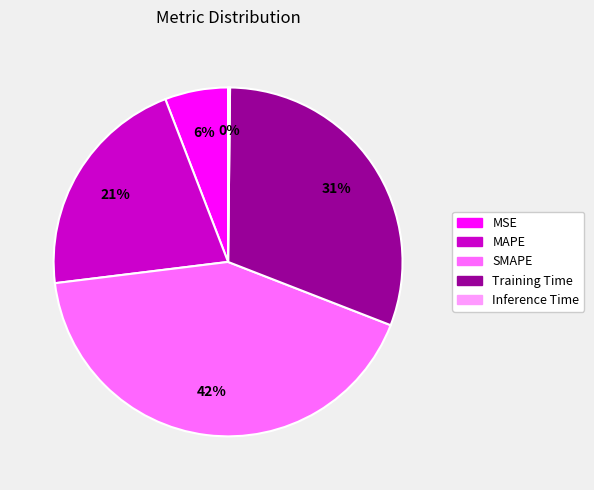

To the nearest percent, what is the difference between the Training Time and SMAPE slice percentages?

11%